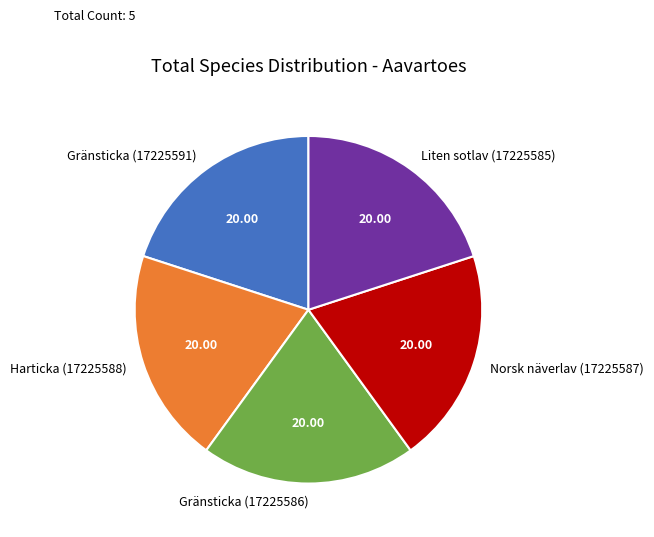

Approximately how many times larger is the value at Gränsticka (17225591) compared to Gränsticka (17225586)?

1.0